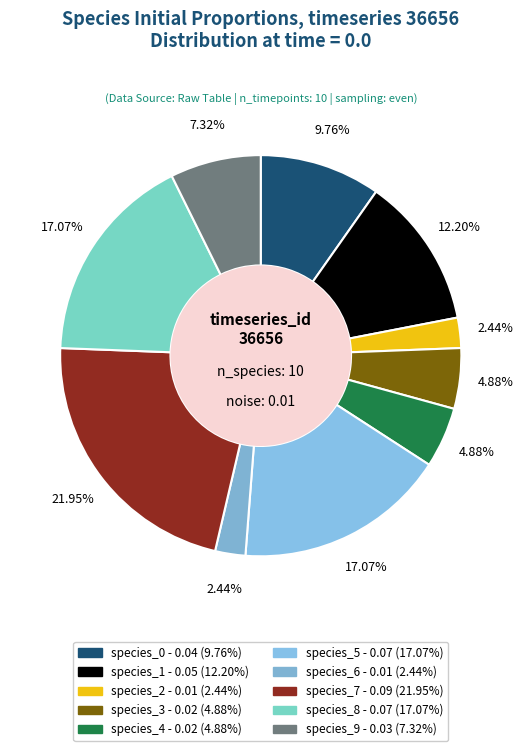

Does species_1 represent more than half of the total?

No